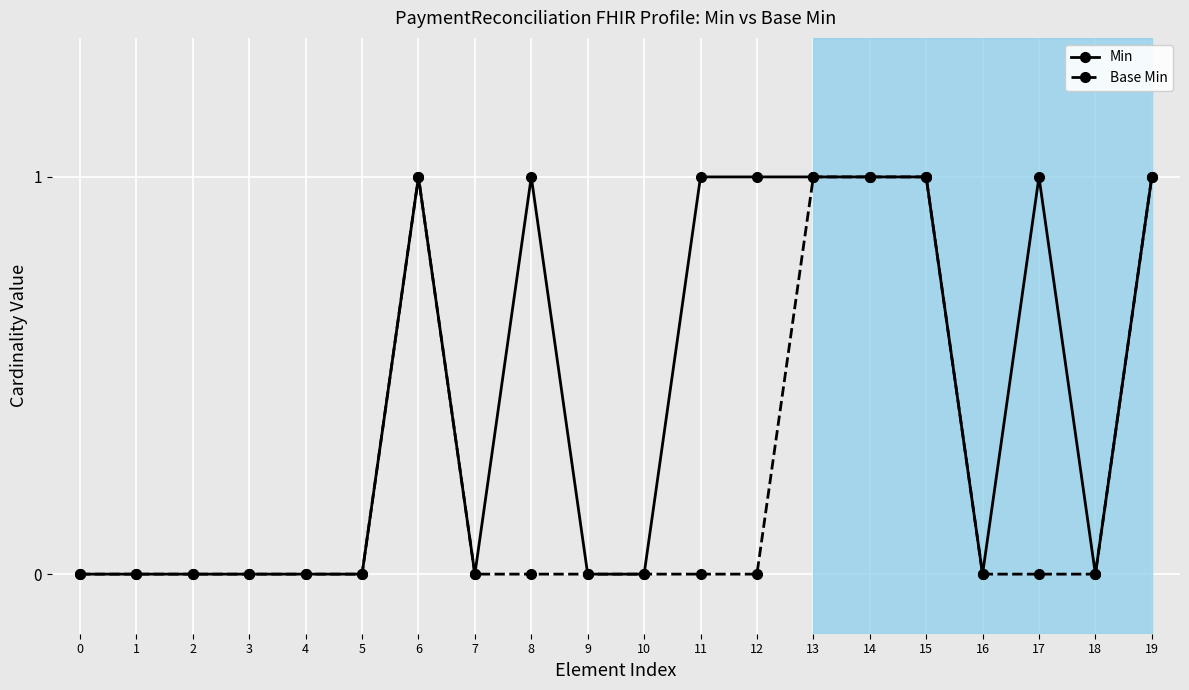

The Min series shows 0 at 2. True or false?

True